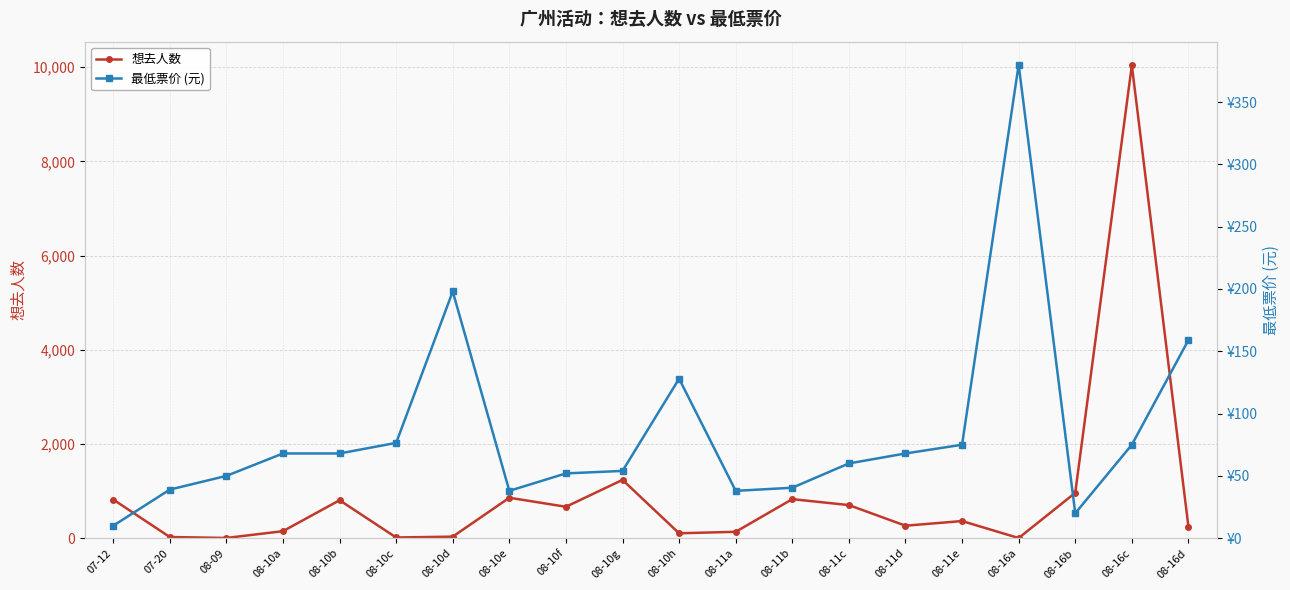

At which label is 最低票价 (元) closest to 195?

08-10d